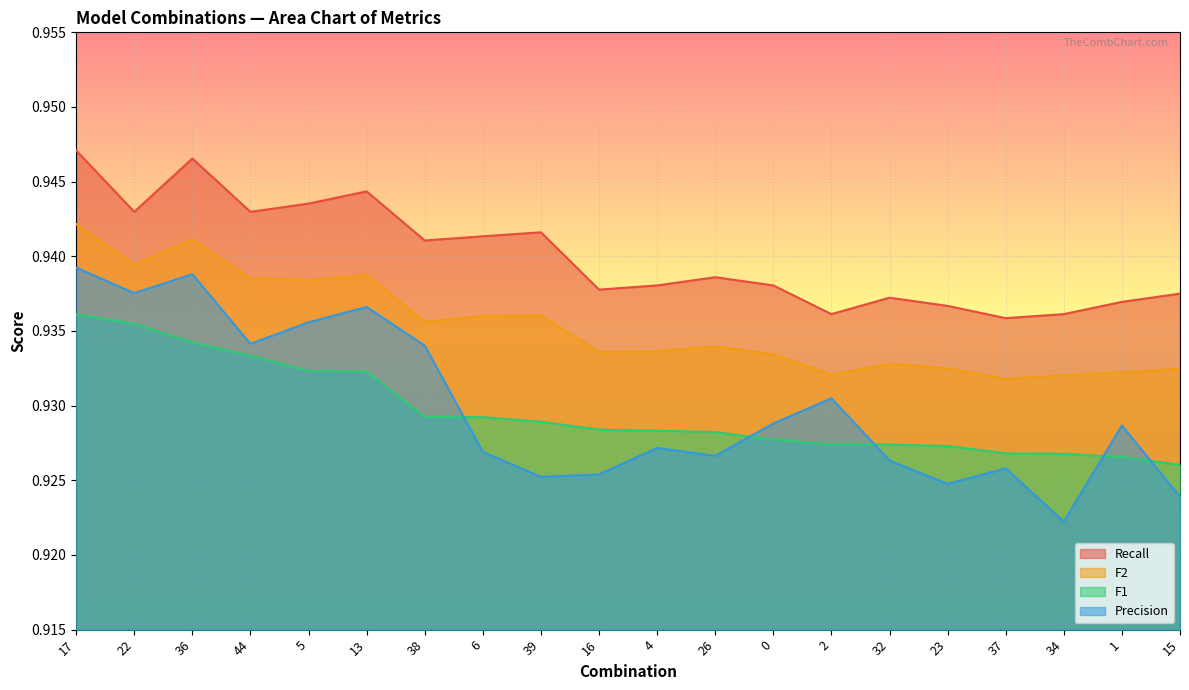

Between 13 and 26, which series saw the biggest shift?

Precision